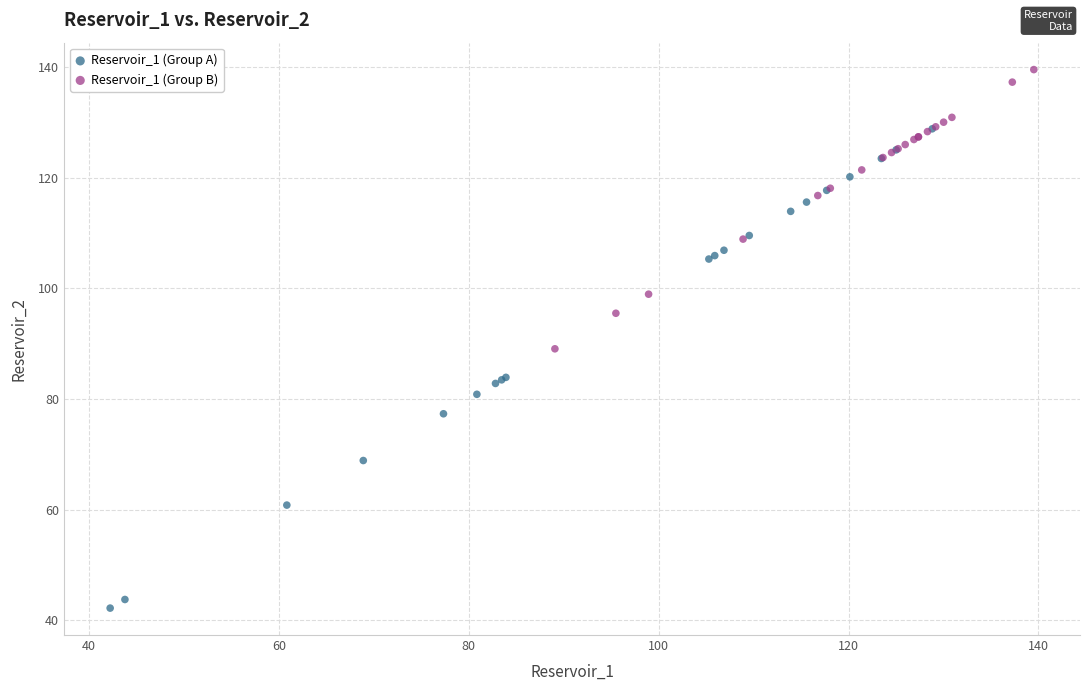

Which series reaches the maximum Y coordinate?

Reservoir_1 (Group B)